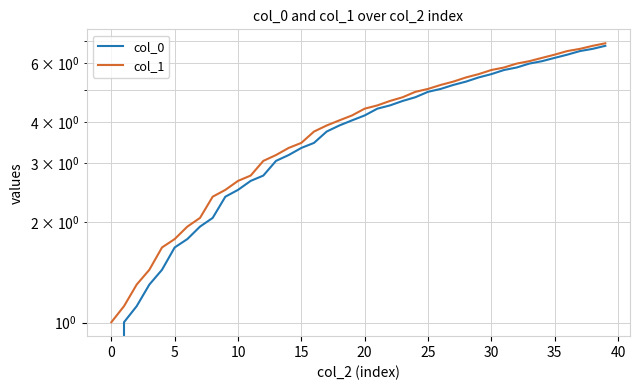

What is the spread (max minus min) of values at 10?

0.1